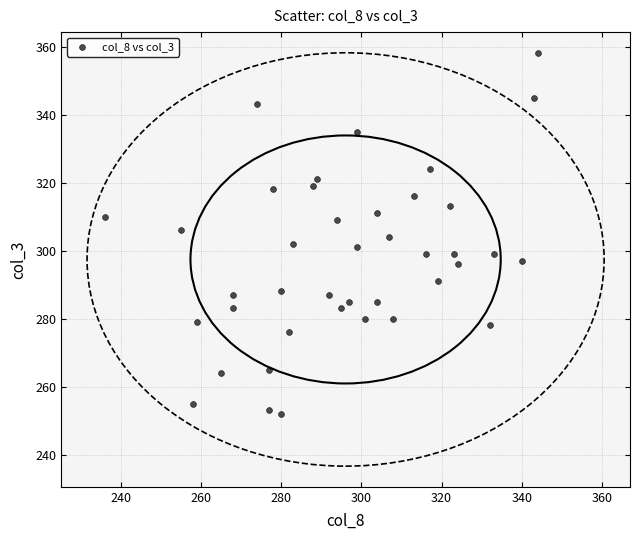

What is the range of X values (max minus min)?

108